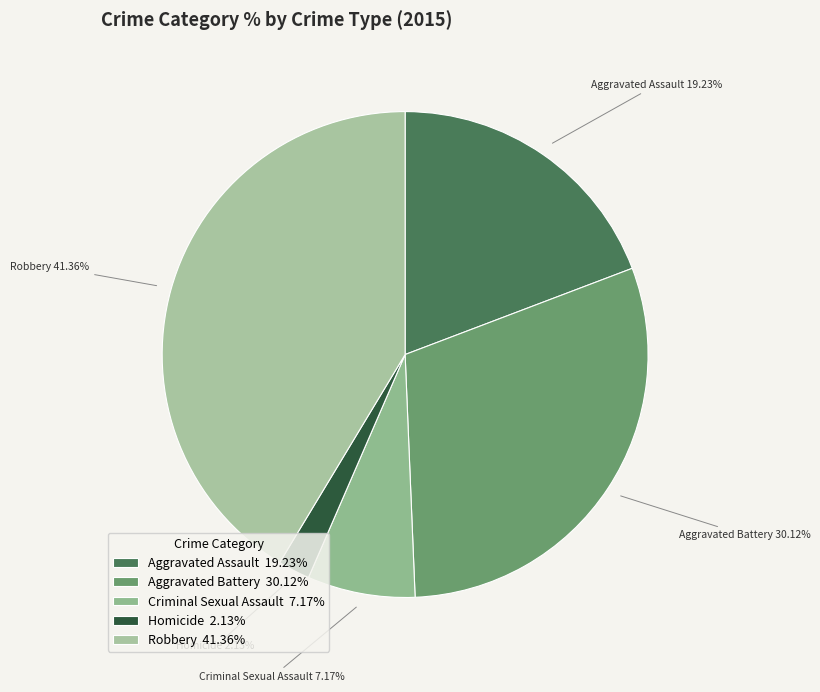

Rank the categories by value from highest to lowest.

Robbery, Aggravated Battery, Aggravated Assault, Criminal Sexual Assault, Homicide